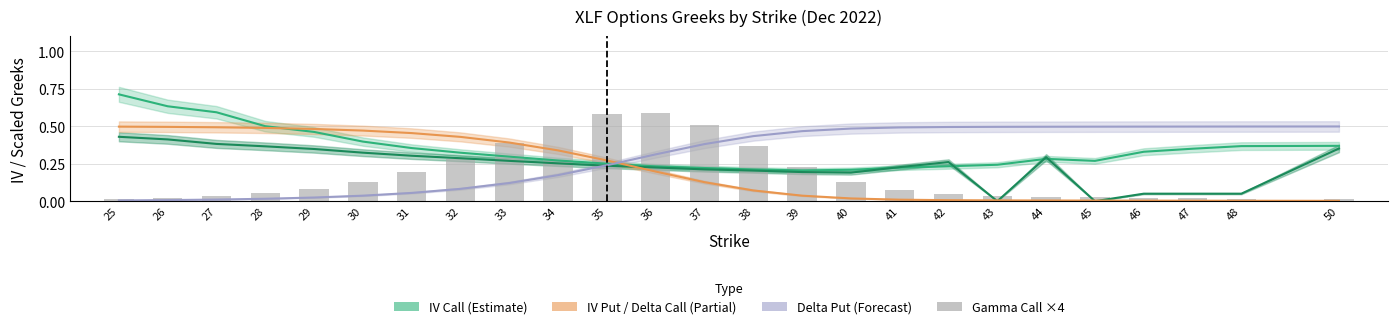

What is the sum of the IV Put (Estimate) values at 32 and 25?

0.7